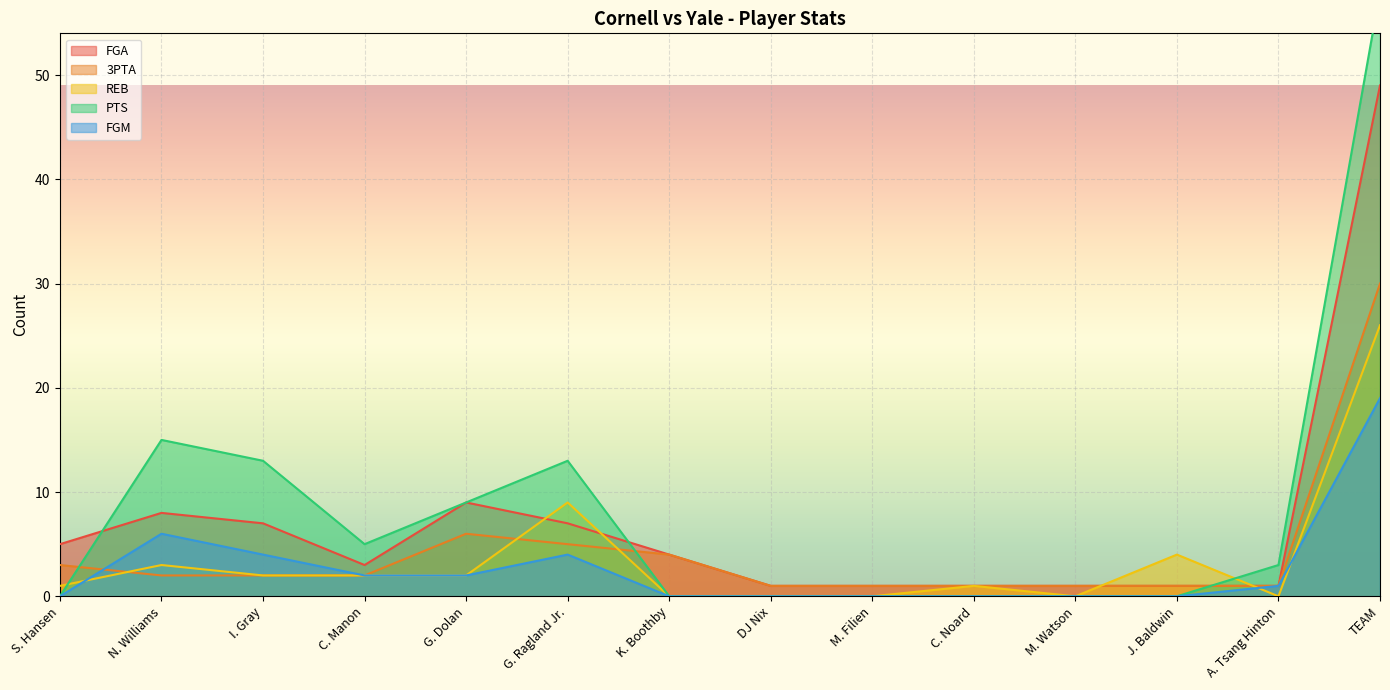

True or false: REB has a value of -11 at M. Filien.

False